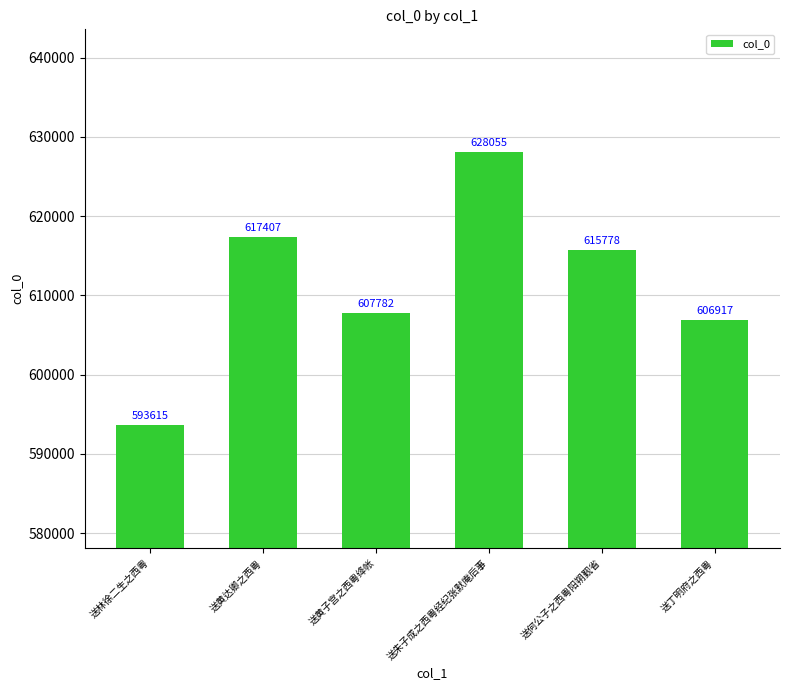

What is the difference between the maximum and minimum values?

34440